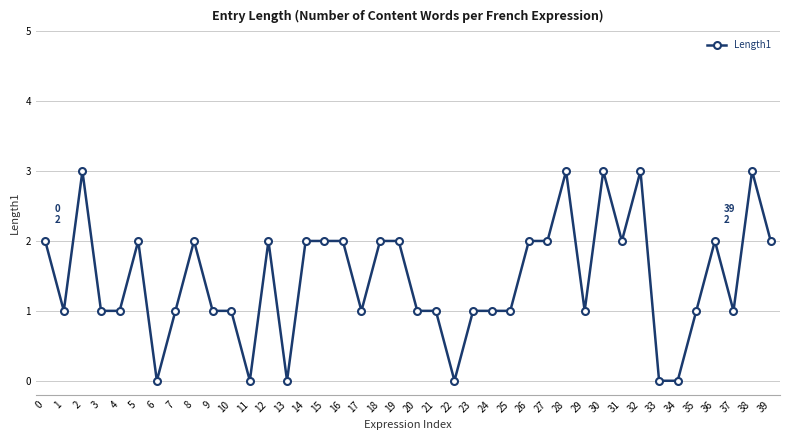

What is the sum of the values at 16 and 28?

5